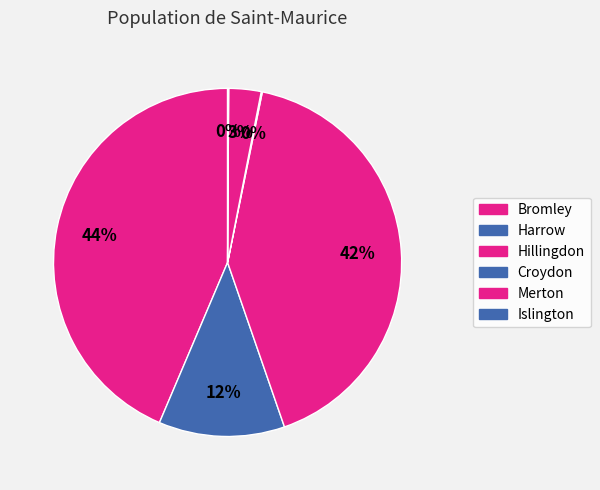

The Croydon slice represents 0% of the pie. True or false?

True